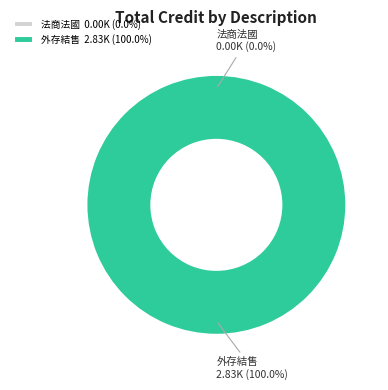

Which category accounts for the majority?

外存結售        